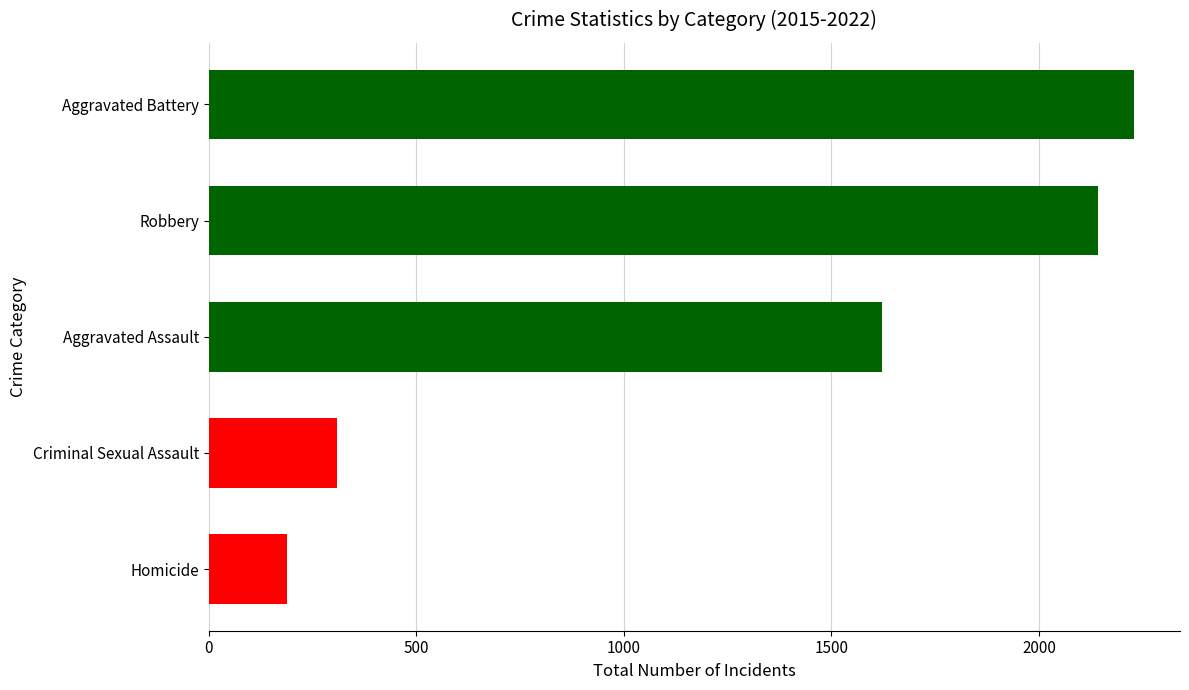

Reading bottom to top, extract all data points from this chart.

188	310	1622	2141	2228